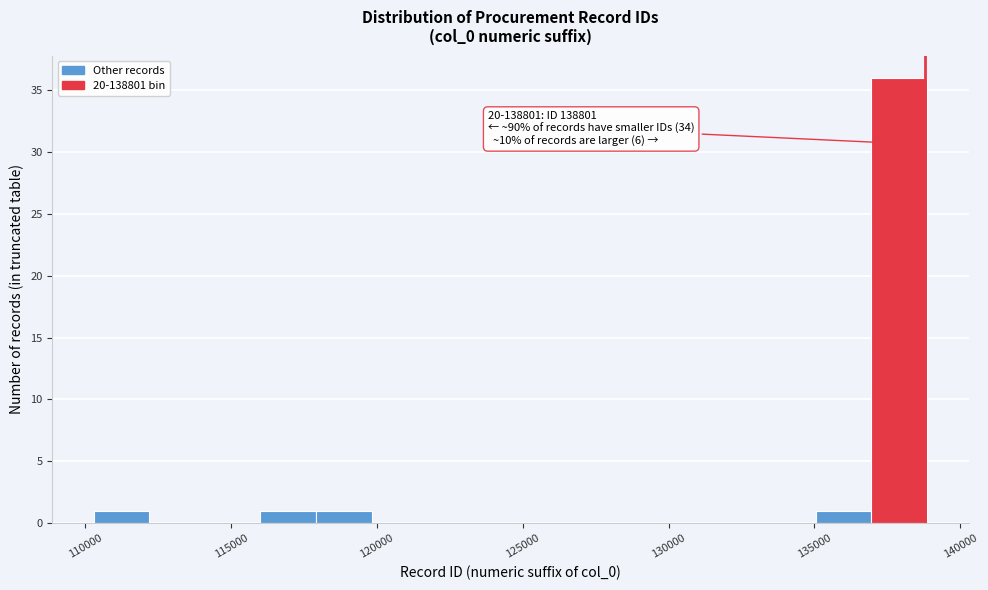

Read against the x-axis, roughly where is the centre of the tallest bar?

138000